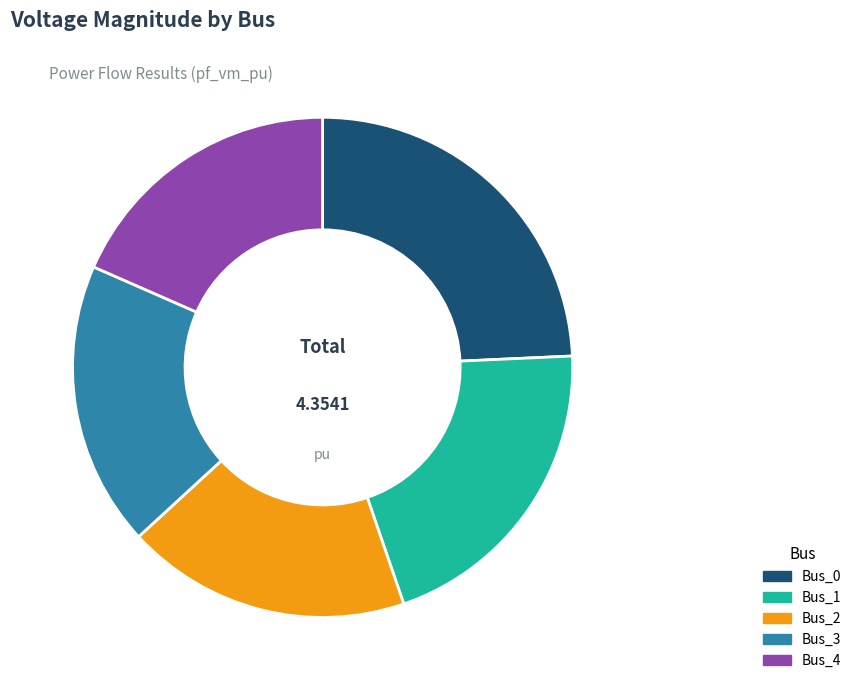

Is Bus_1 the majority of the pie?

No